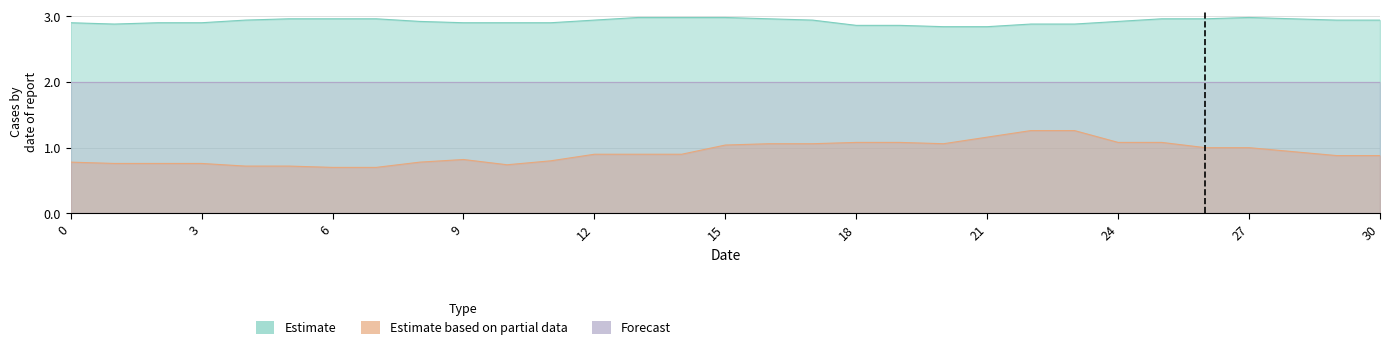

What is the lowest value of the Estimate based on partial data series?

0.7